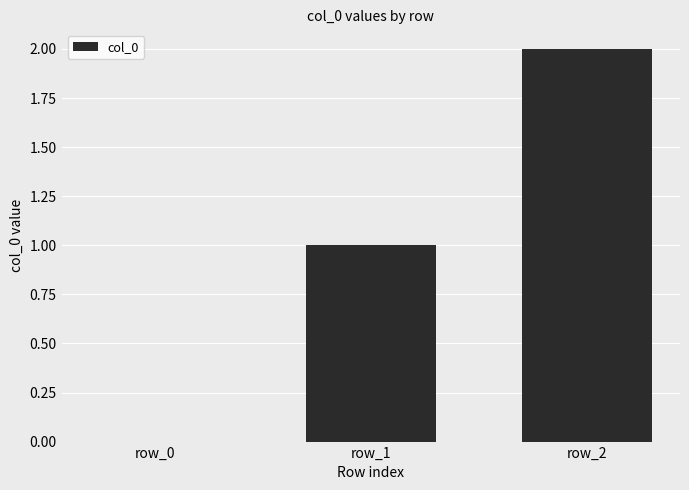

Which has a higher value, row_1 or row_2?

row_2